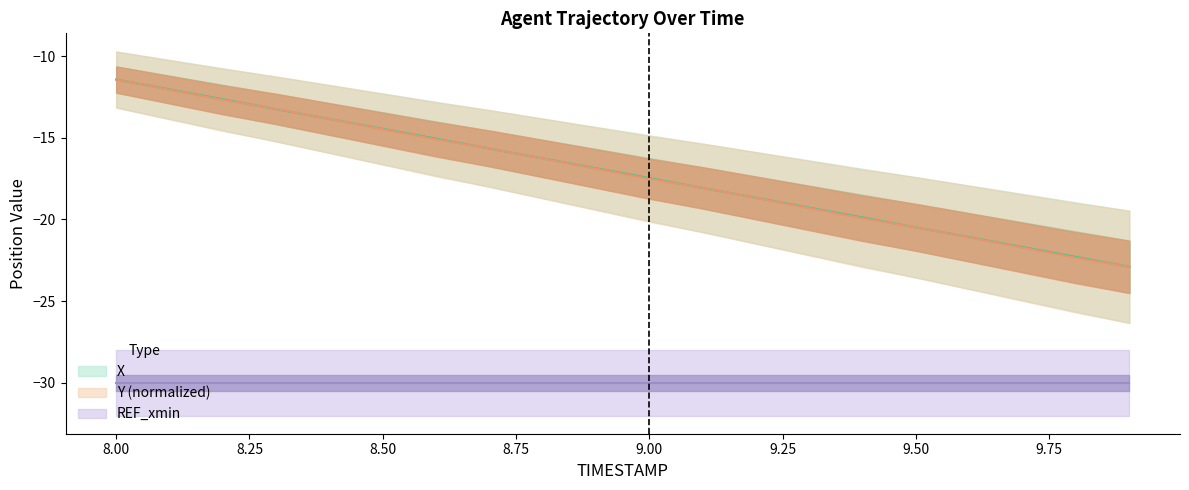

Between 8.1 and 8.7, which series saw the biggest shift?

X